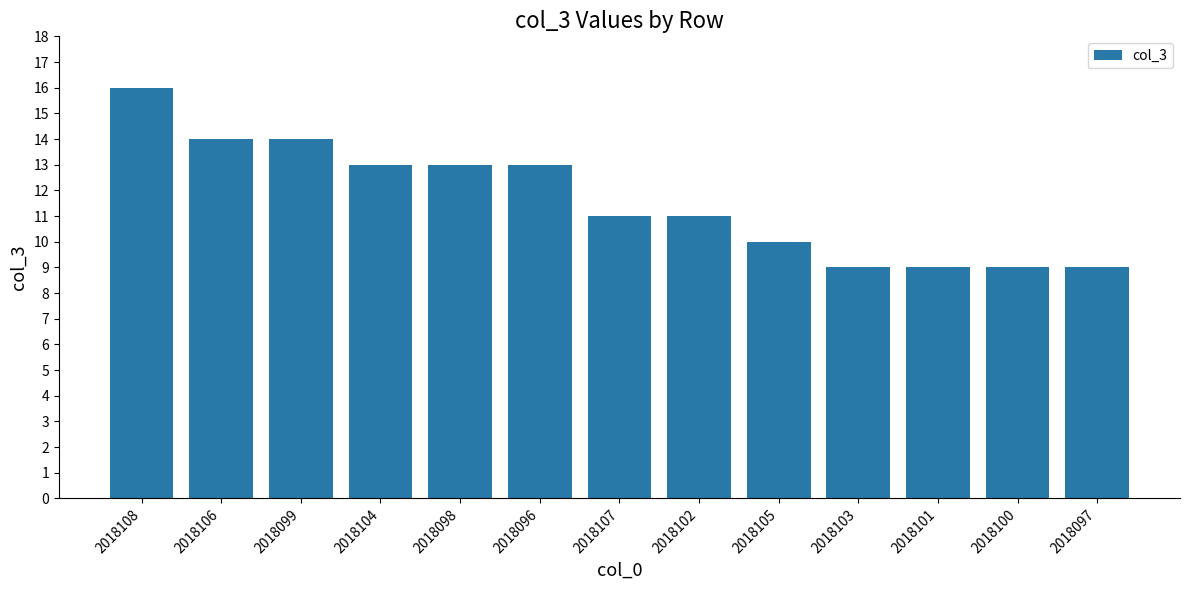

What is the approximate value at 2018097?

9